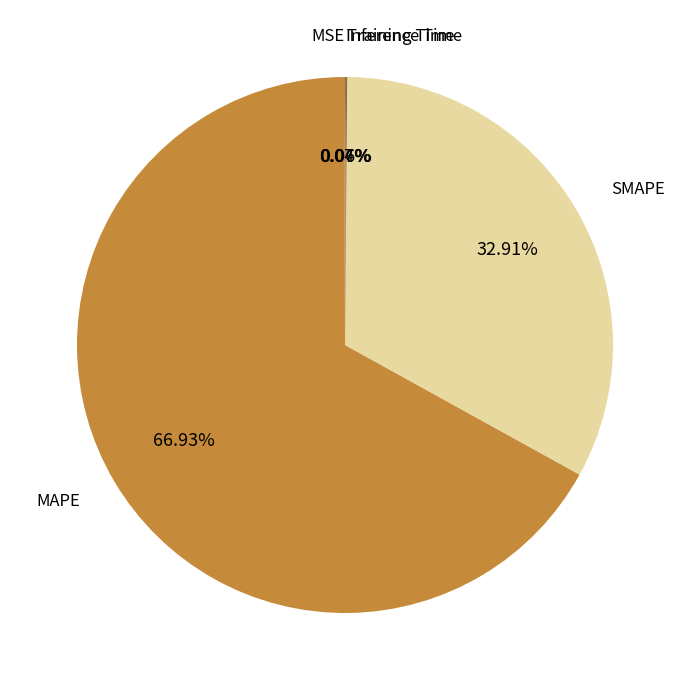

Which category has the biggest portion of the pie?

MAPE